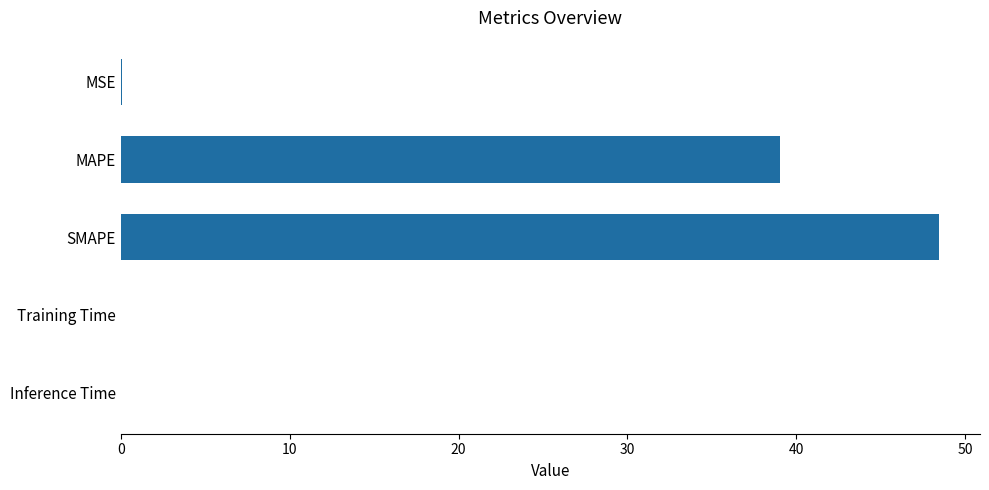

What is the greatest value displayed?

48.5